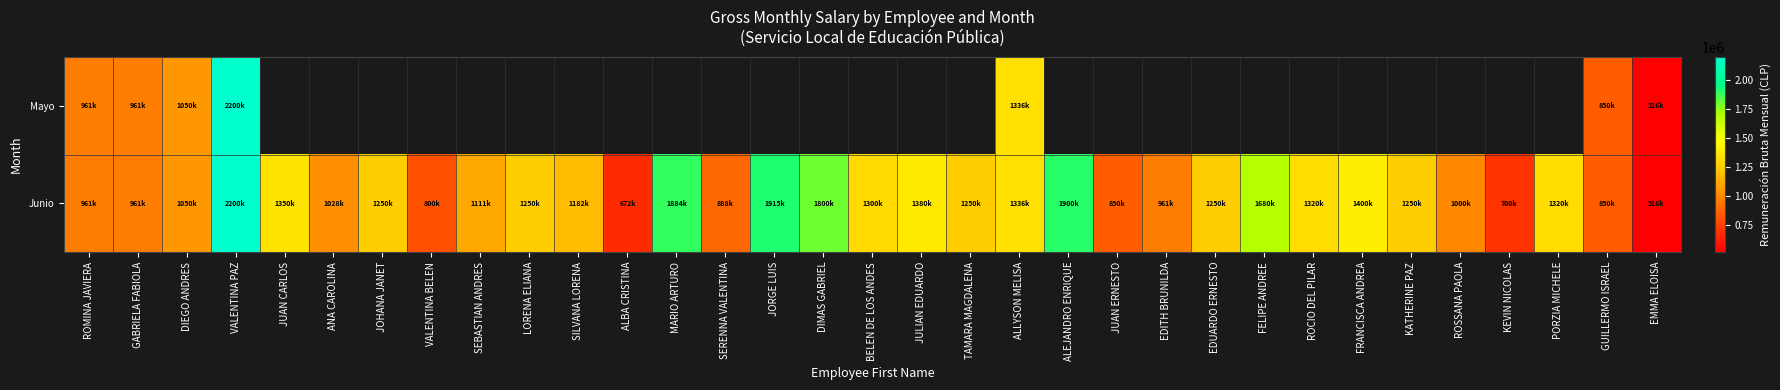

List the series in order of their peak value, highest first.

Mayo, Junio